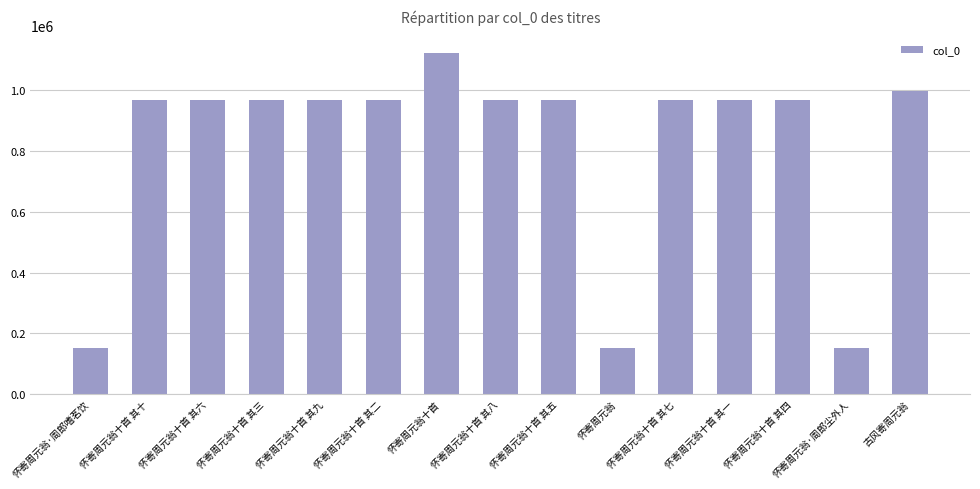

Read the value at 怀寄周元翁十首, to the nearest 10.

1123170